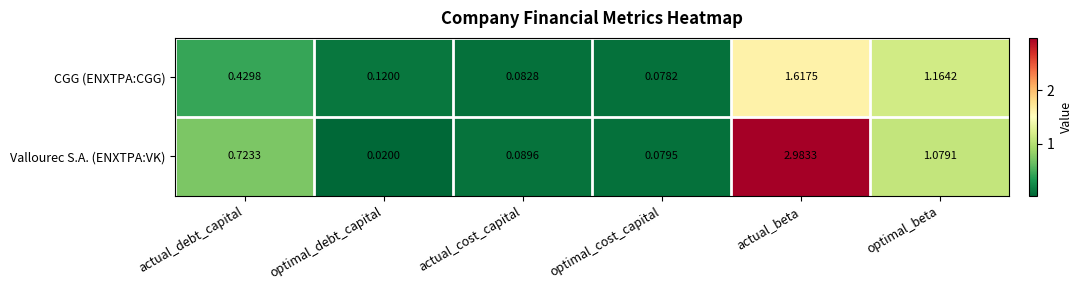

At how many categories does at least one series exceed 1?

2